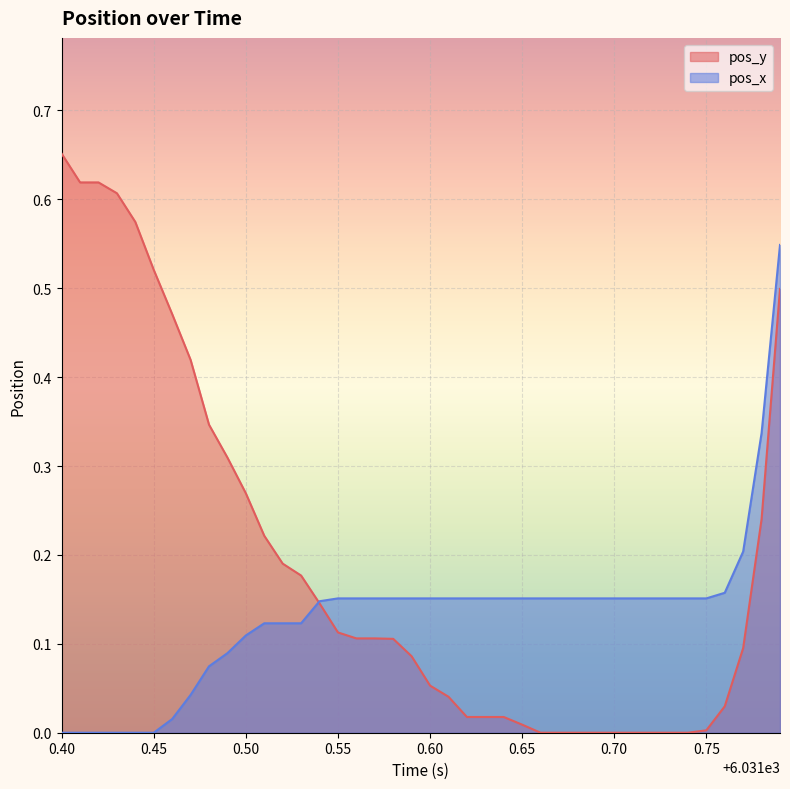

How many values in the pos_y series exceed 0?

31